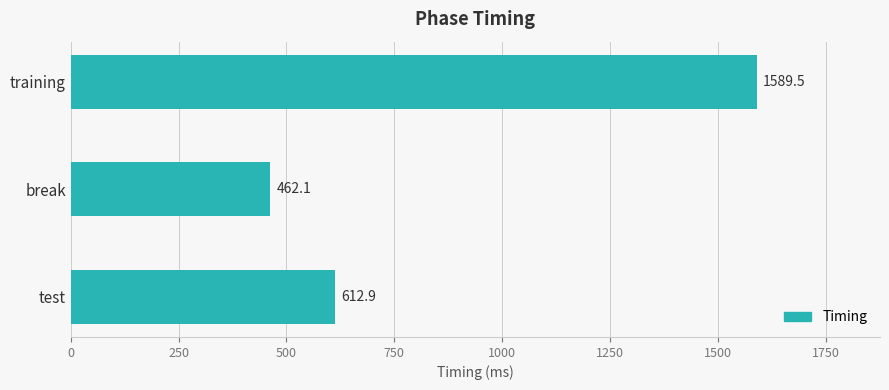

Reading bottom to top, what are all the values shown in this chart?

test=612.9	break=462.1	training=1589.5